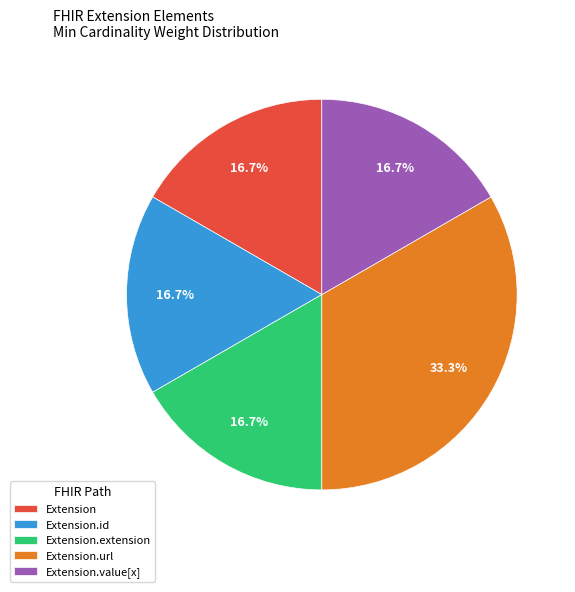

Combined, do Extension and Extension.extension account for over 50%?

No